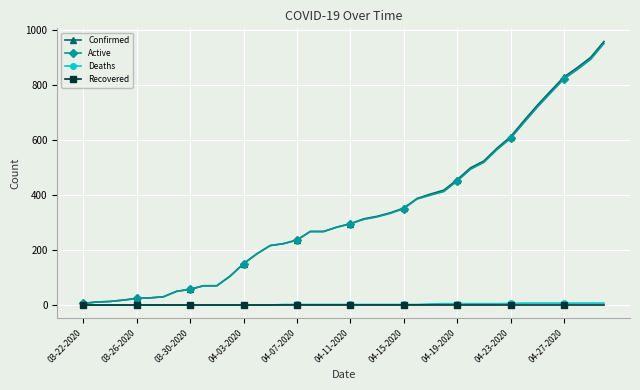

Which series has the widest spread of values?

Confirmed